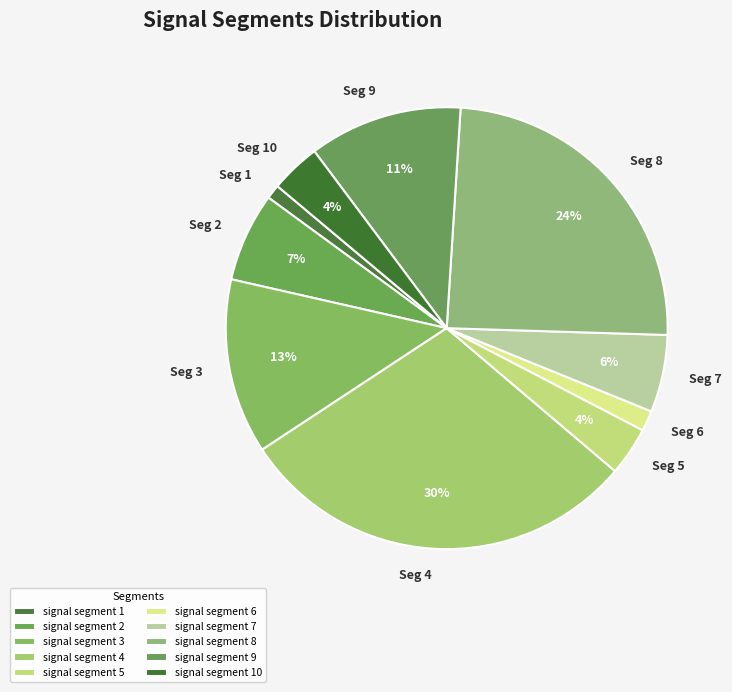

How many slices are in this pie chart?

10